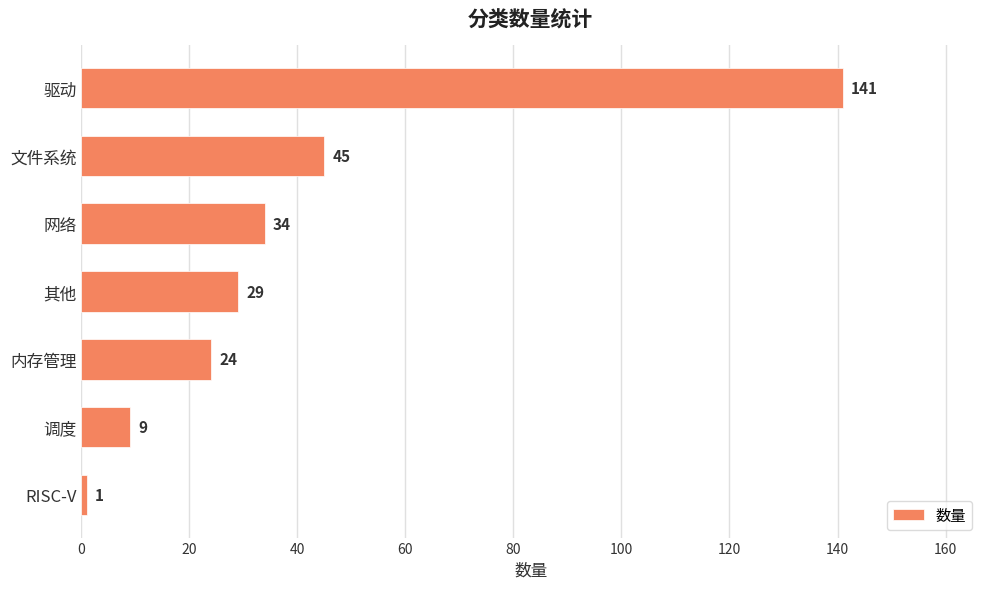

What is the average value?

40